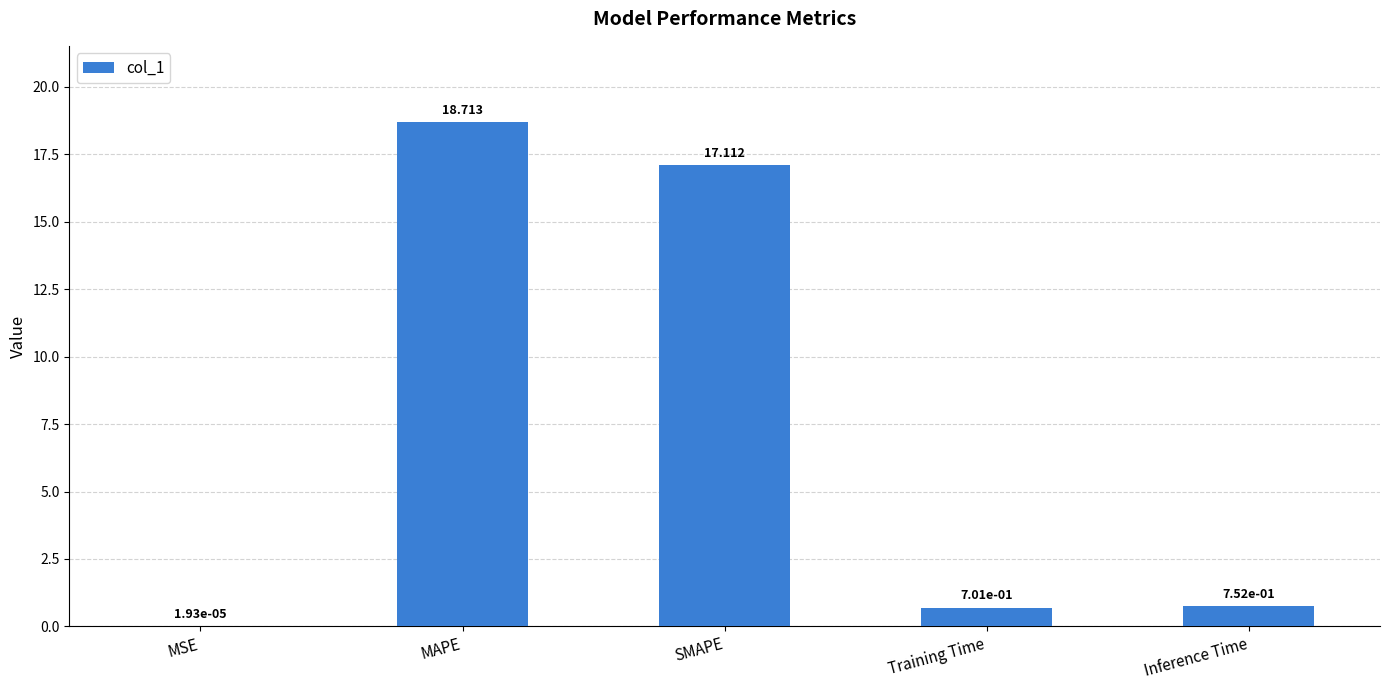

At which category does the chart reach its peak across all series?

MAPE